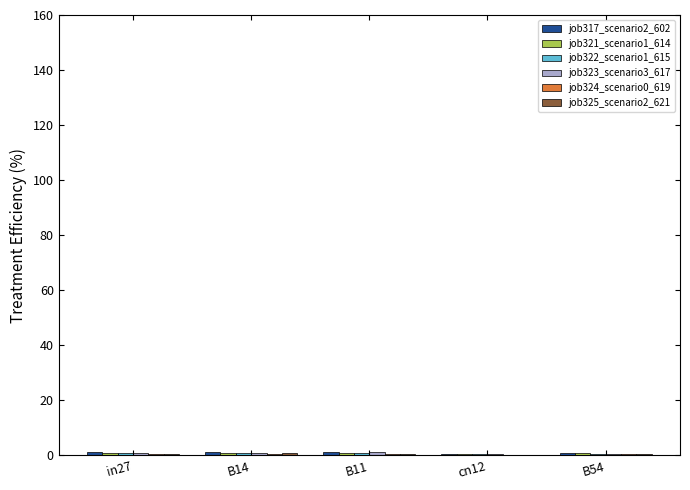

At which label is job317_scenario2_602 closest to 0?

cn12